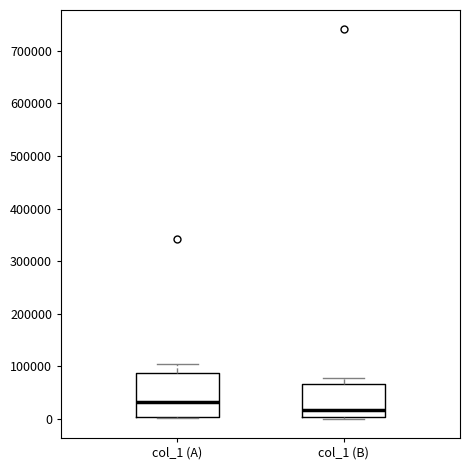

Where is the upper edge of the box for col_1 (A) on the y-axis? The values are not printed on the chart, so give them approximately, as read against the axis.

90000